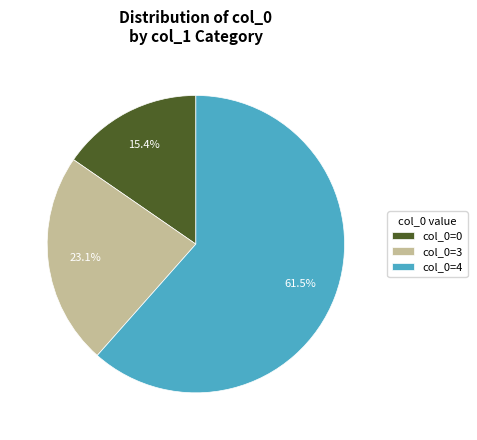

Which category accounts for the majority?

col_0=4